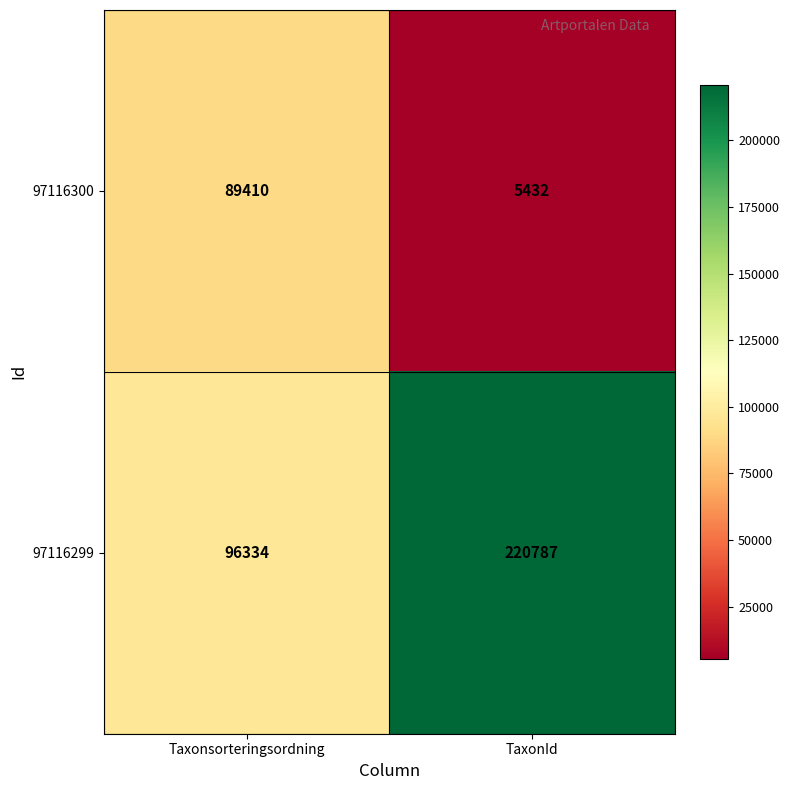

Is it true that 97116299 equals 137331 at Taxonsorteringsordning?

False